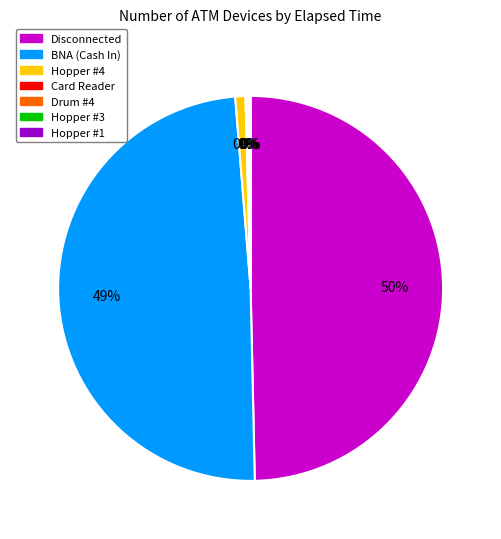

Which slice is the smallest?

Hopper #1